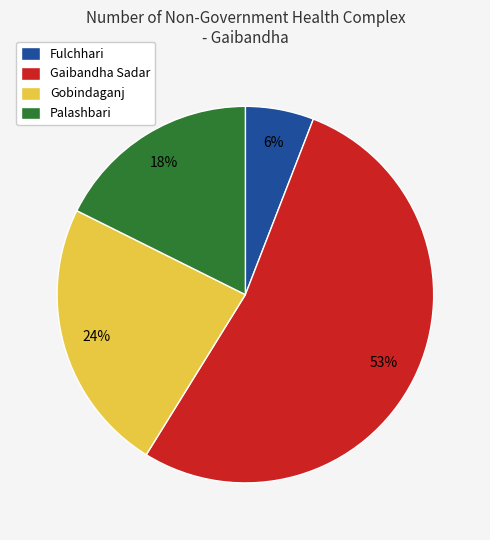

Is there a majority slice in this chart?

Yes